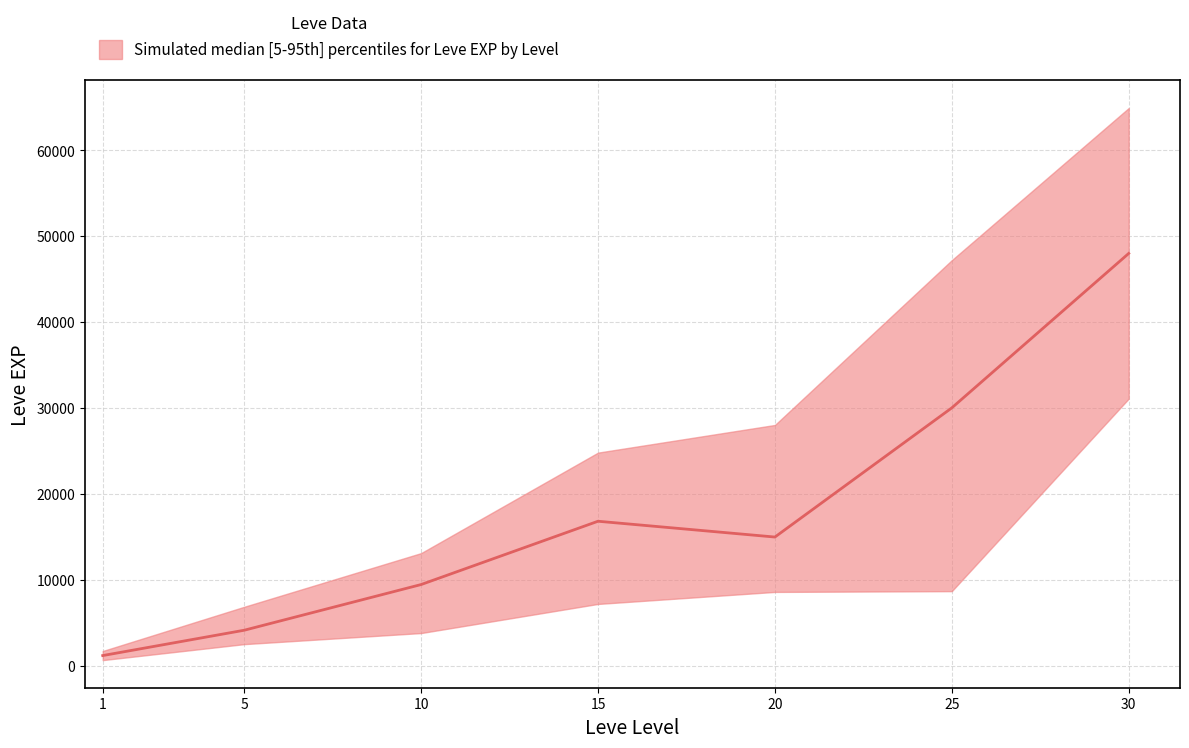

Where is Leve EXP lower nearest to the value 15850?

25